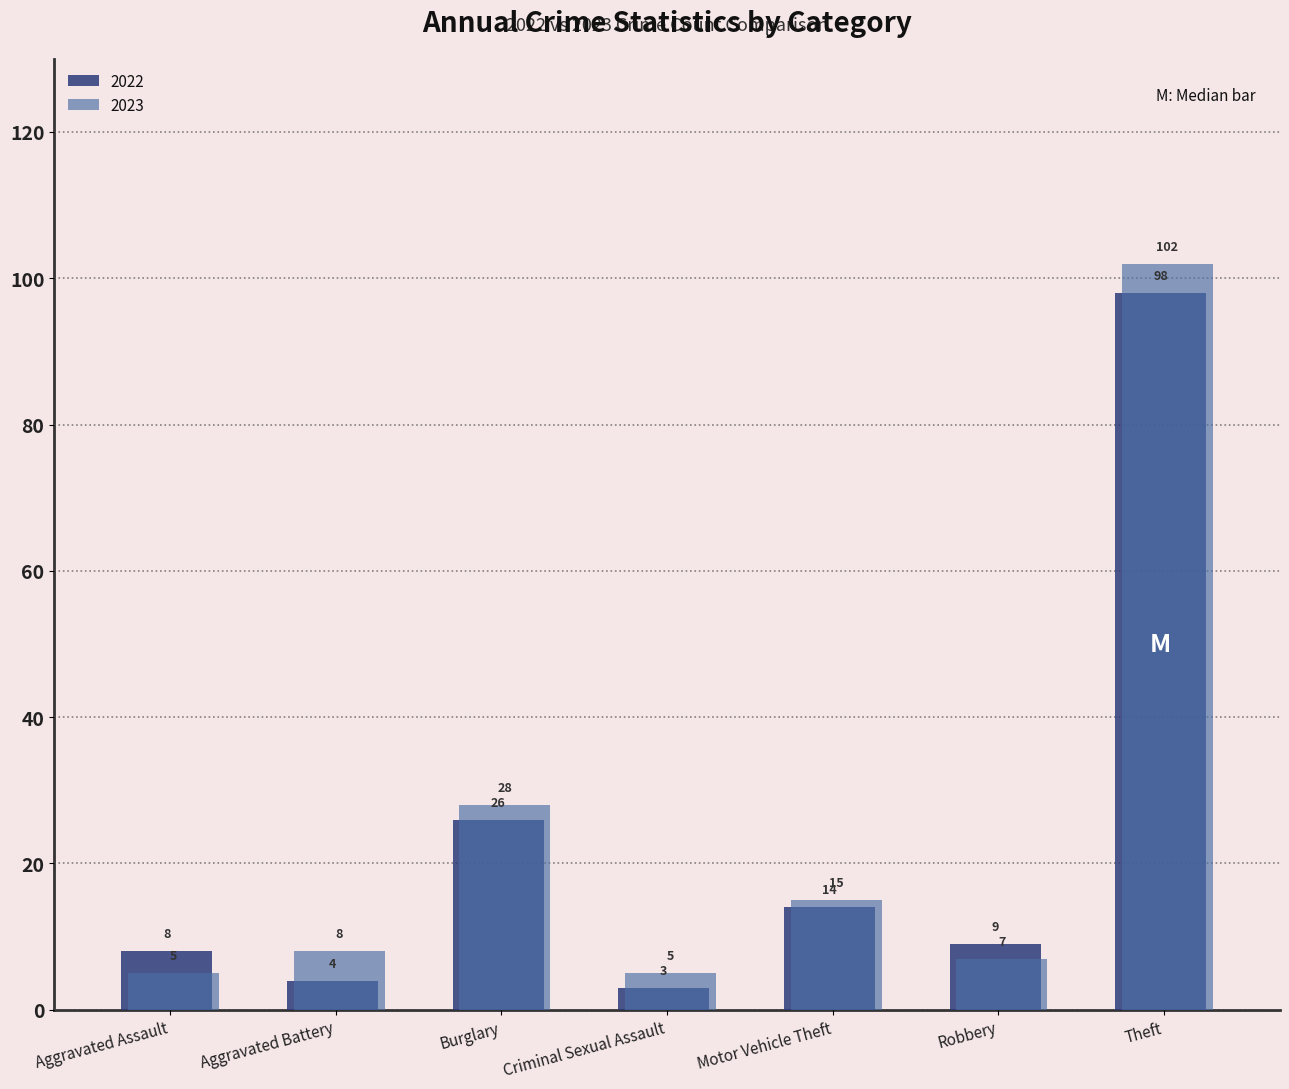

Which label corresponds to the largest value in the chart?

Theft